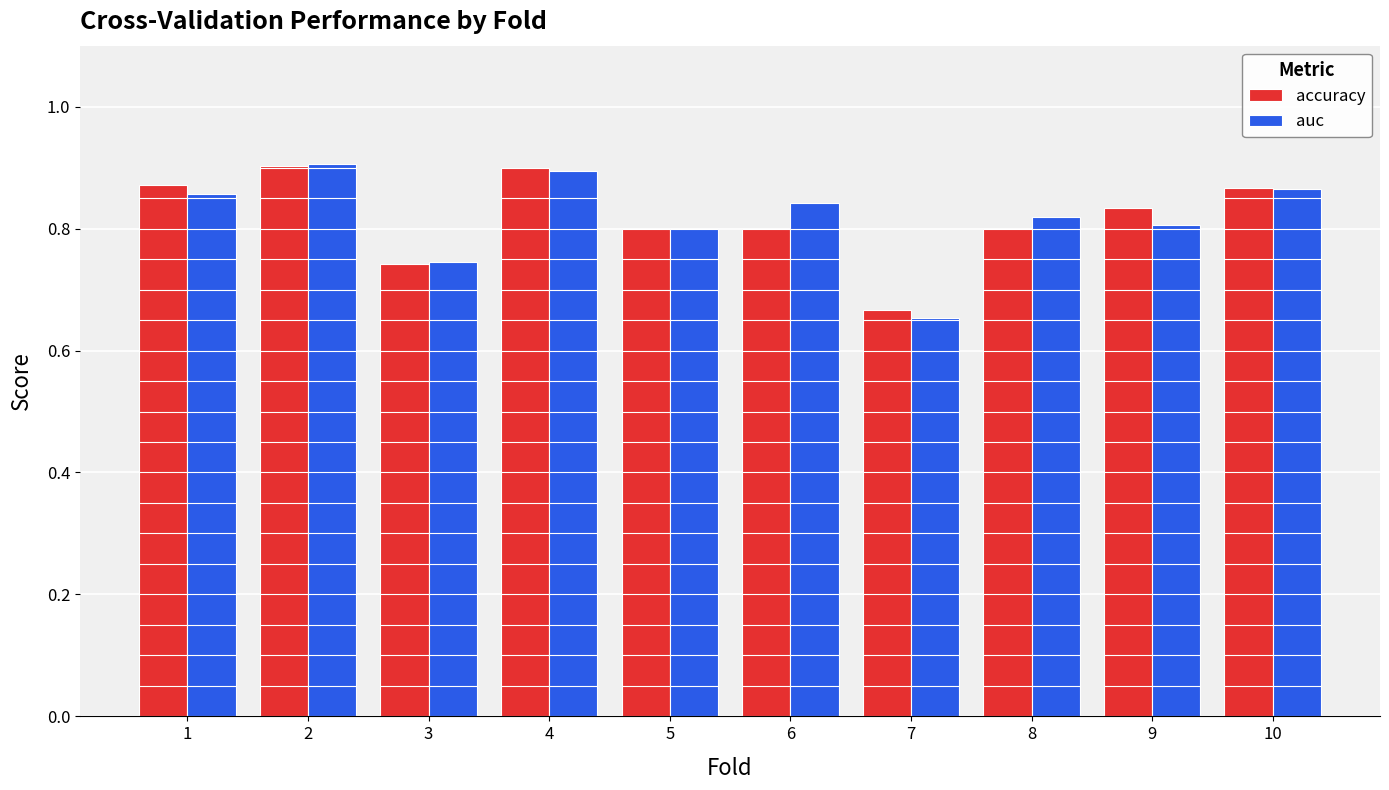

What is the sum of all accuracy values?

8.2